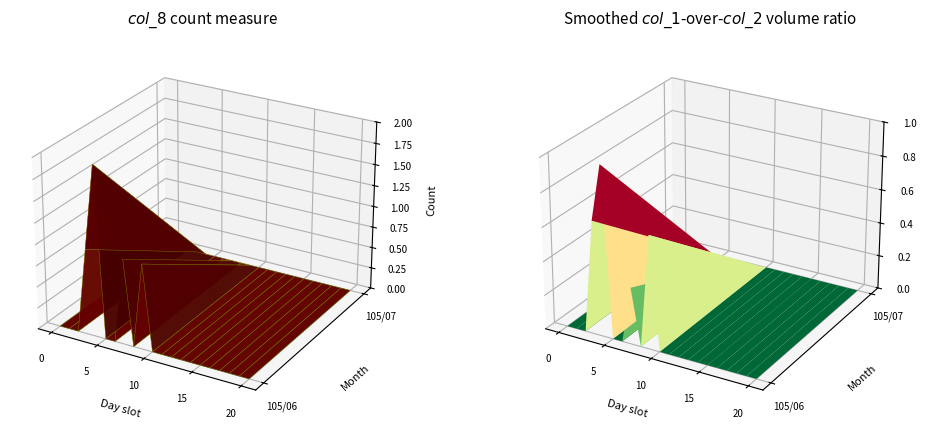

Rank the series by their maximum value, from lowest to highest.

105/07, 105/06